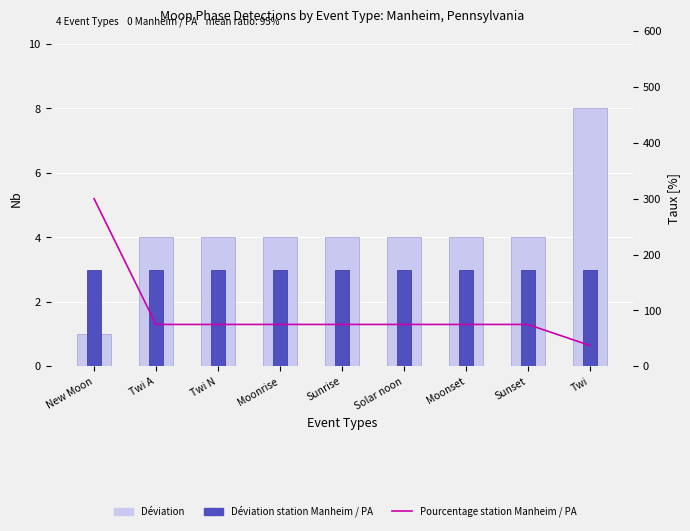

What is the smallest value displayed?

1.0